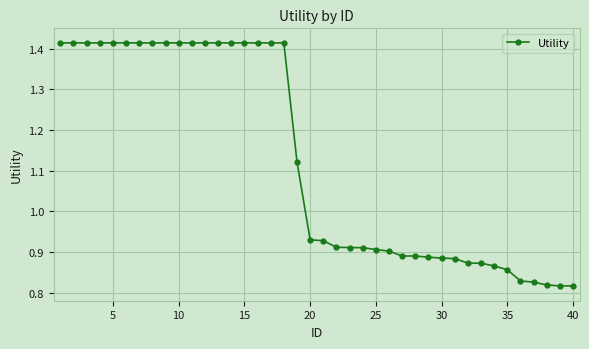

Count the values in the range 0 to 1.

21